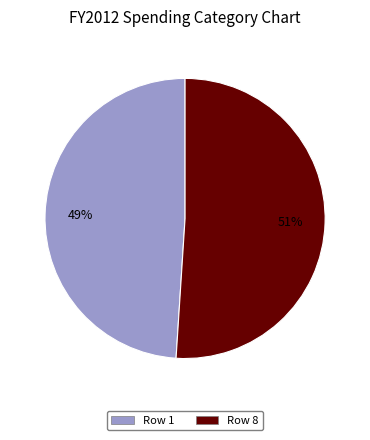

Count the number of slices in the pie.

2